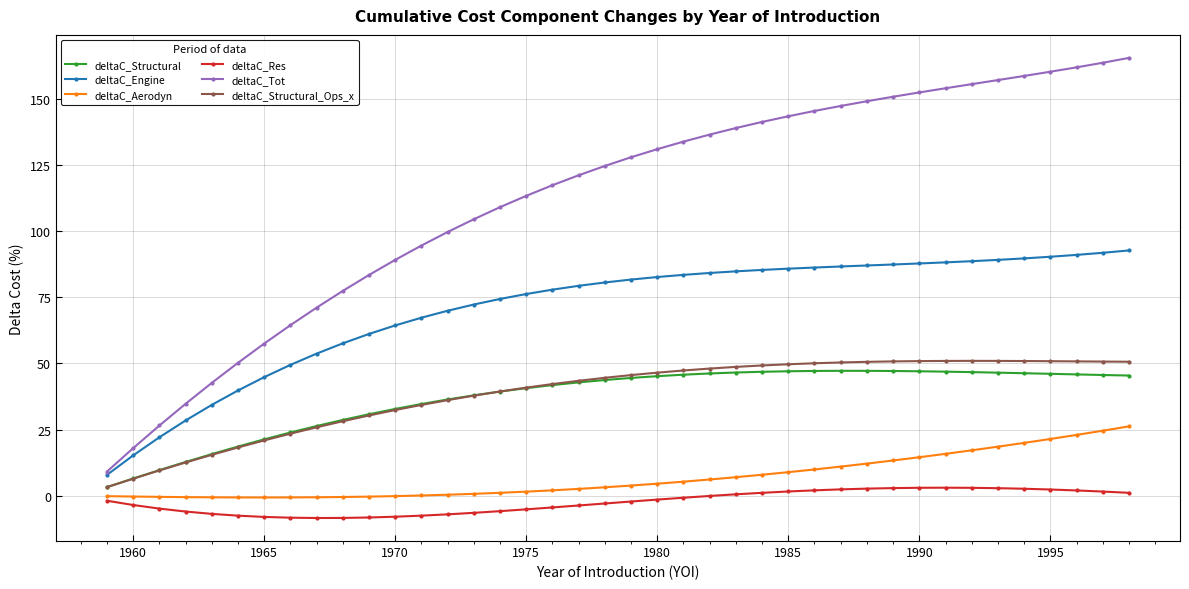

What is the difference between the maximum and second lowest values in the deltaC_Tot series?

147.4